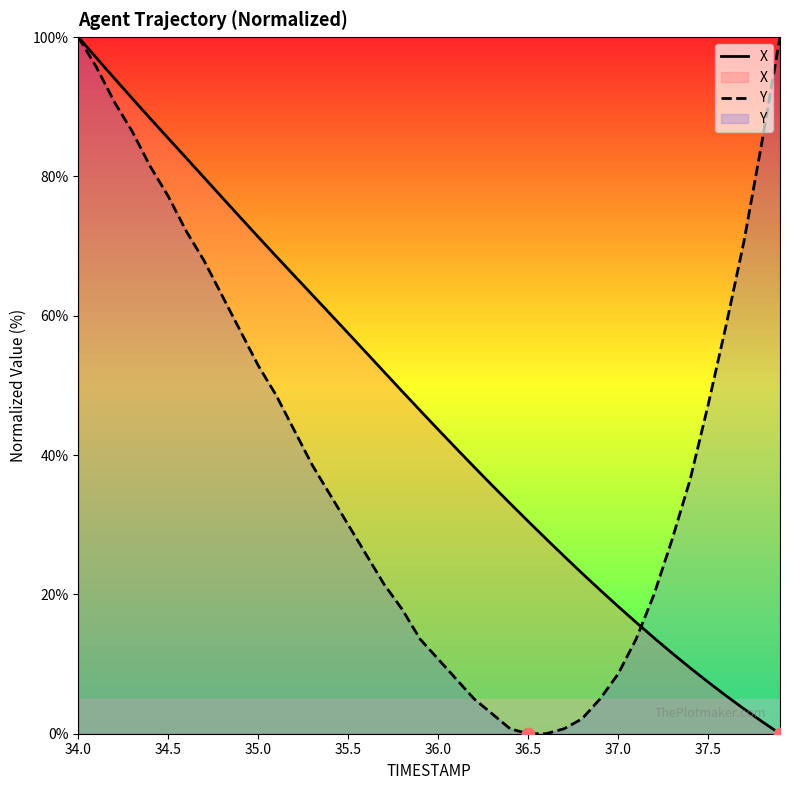

At which category is the sum across all series the highest?

34.0